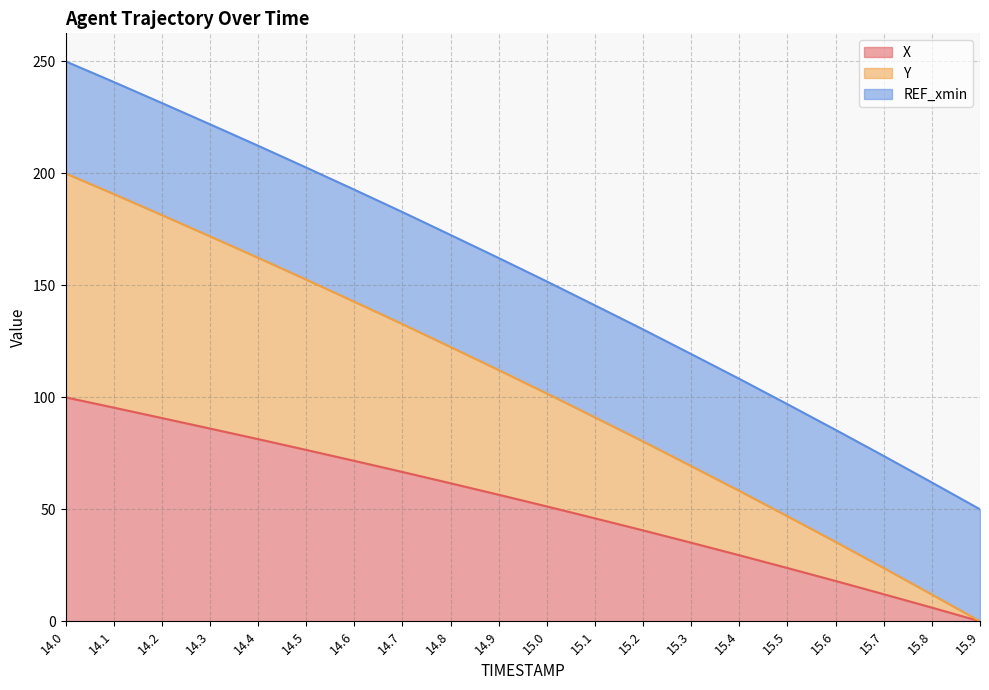

Is the value of X at 15.7 greater than the value of Y at 14.1?

No